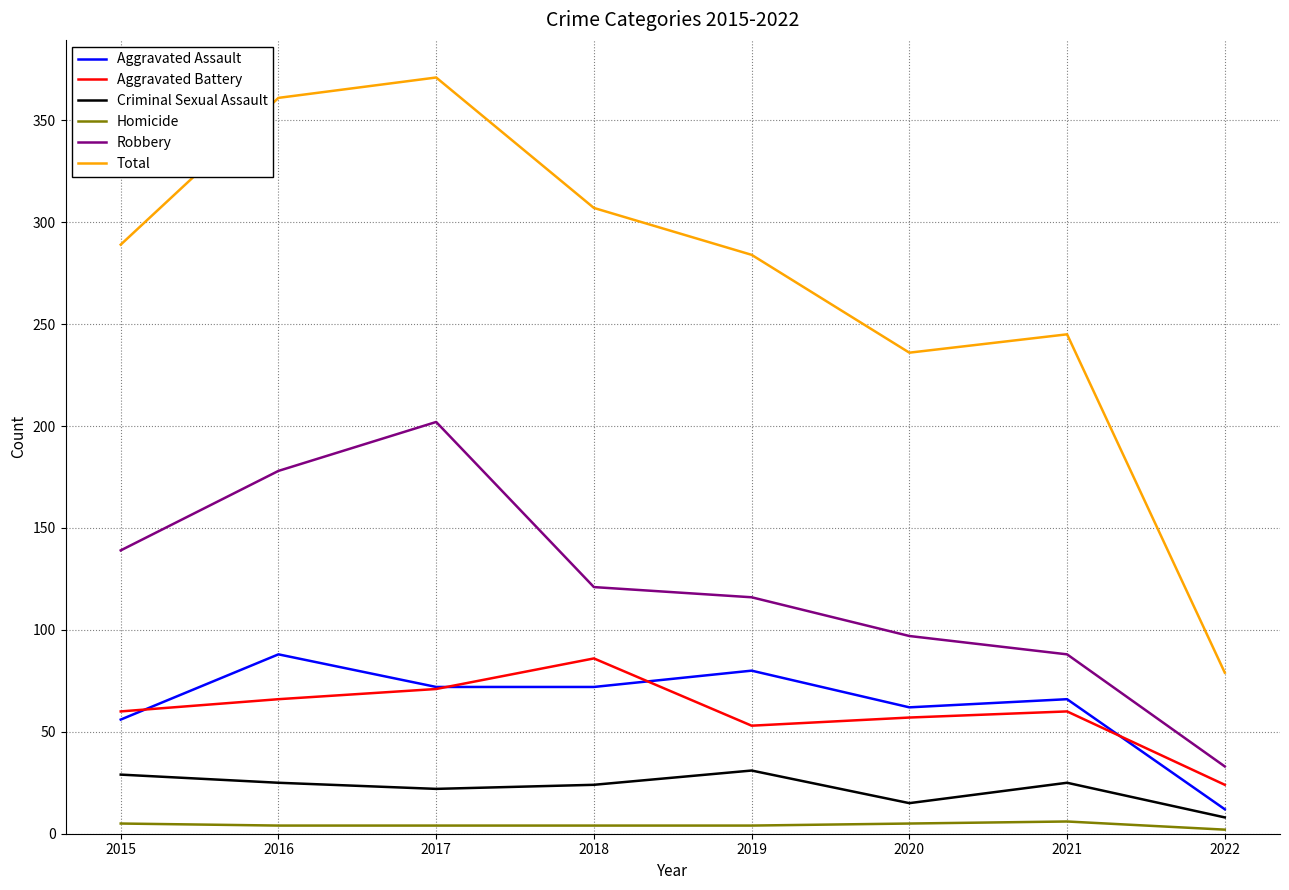

What is the lowest value of the Aggravated Battery series?

24